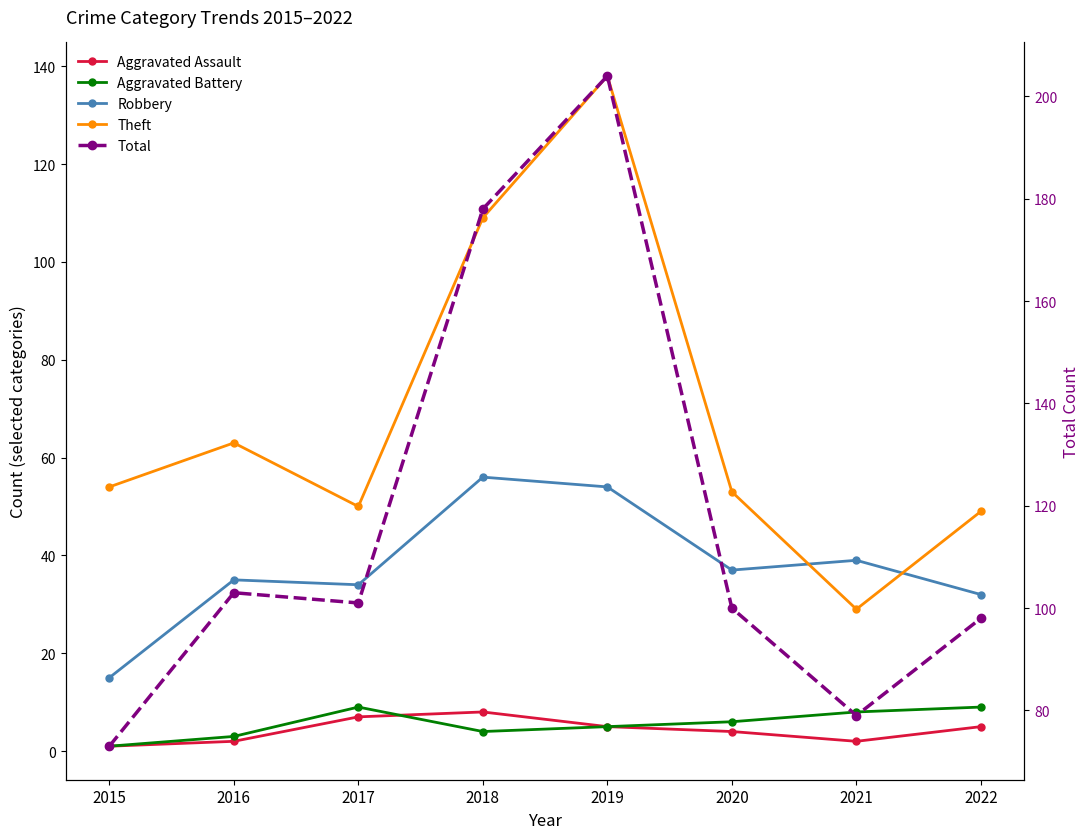

What is the difference between the Robbery values at 2019 and 2022?

22